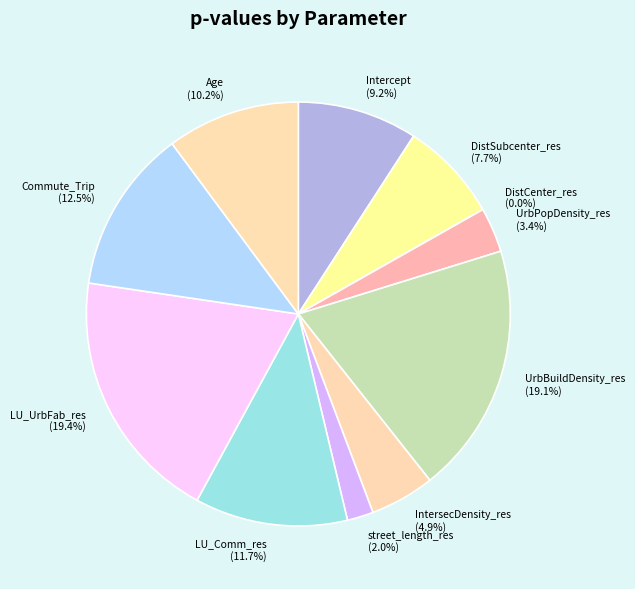

The UrbBuildDensity_res slice represents 19% of the pie. True or false?

True